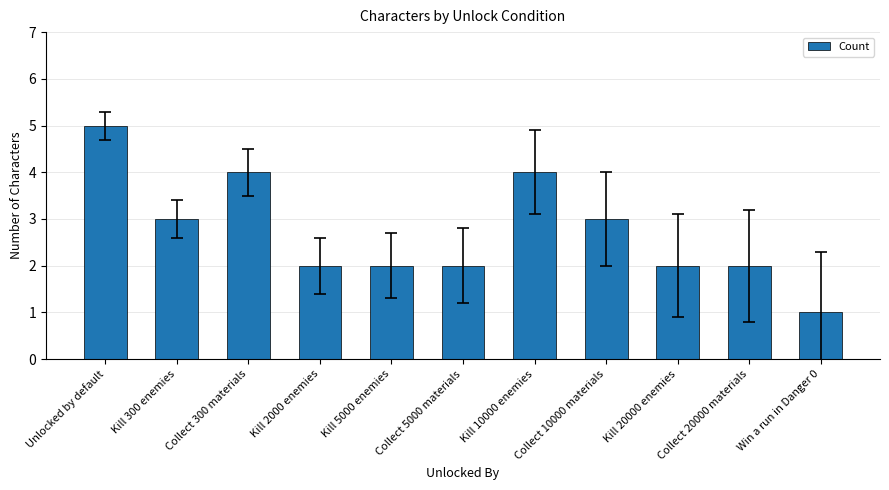

What is the label of the 1st bar from the left?

Unlocked by default